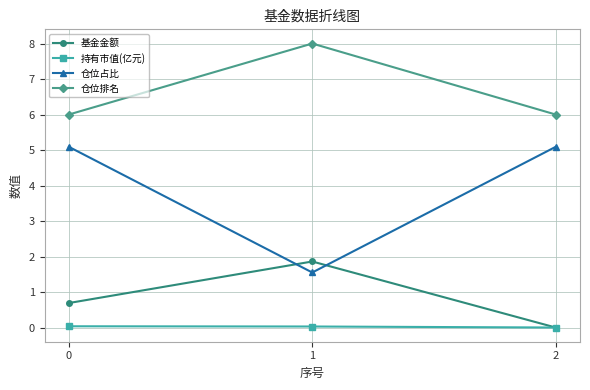

Which series has the widest spread of values?

仓位占比